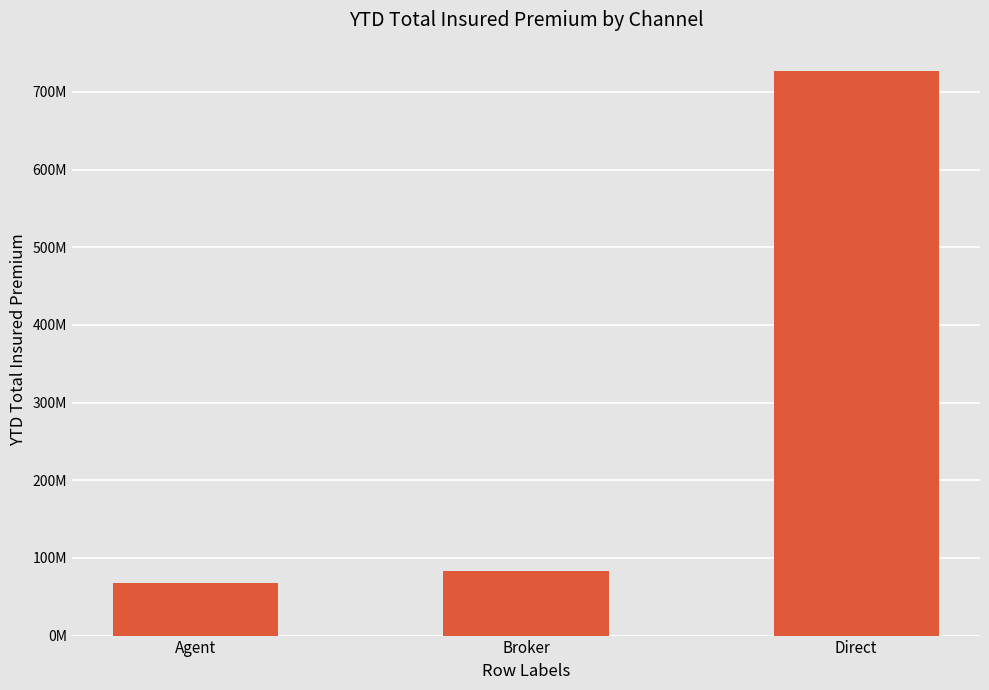

What is the difference between the values at Broker and Agent?

14871707.4